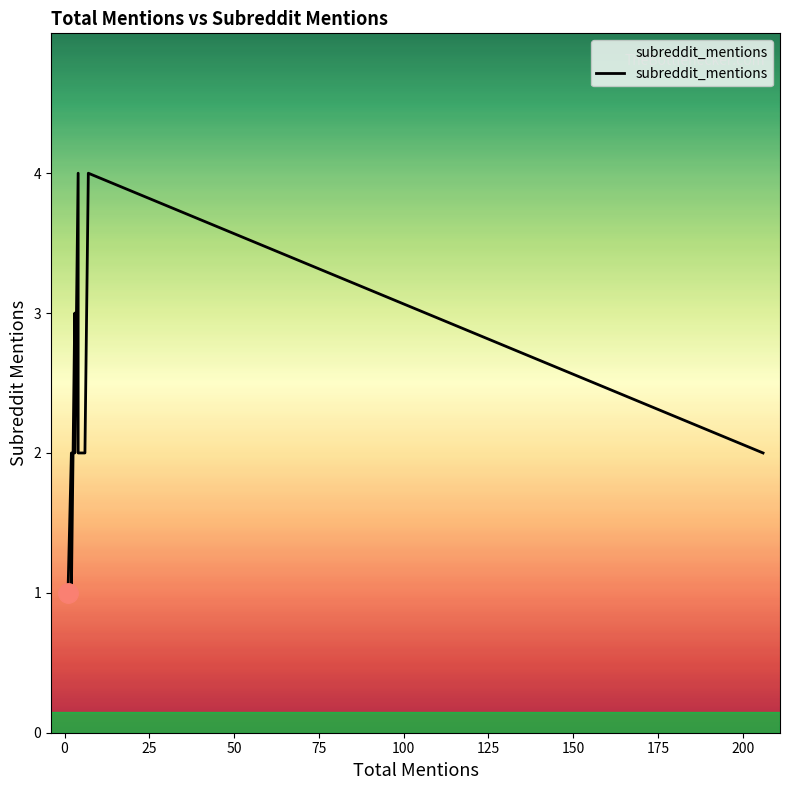

What is the minimum value shown in the chart?

1